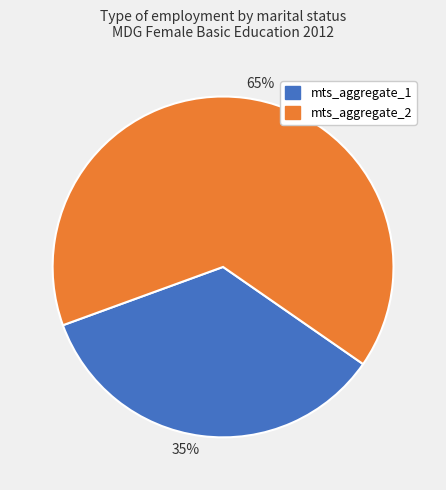

What is the largest slice in the pie chart?

65%